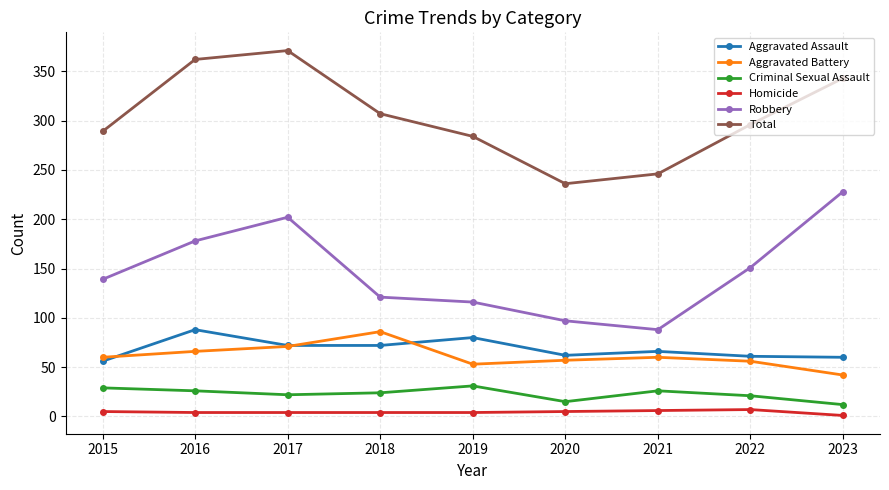

True or false: Homicide and Robbery cross at least once.

False